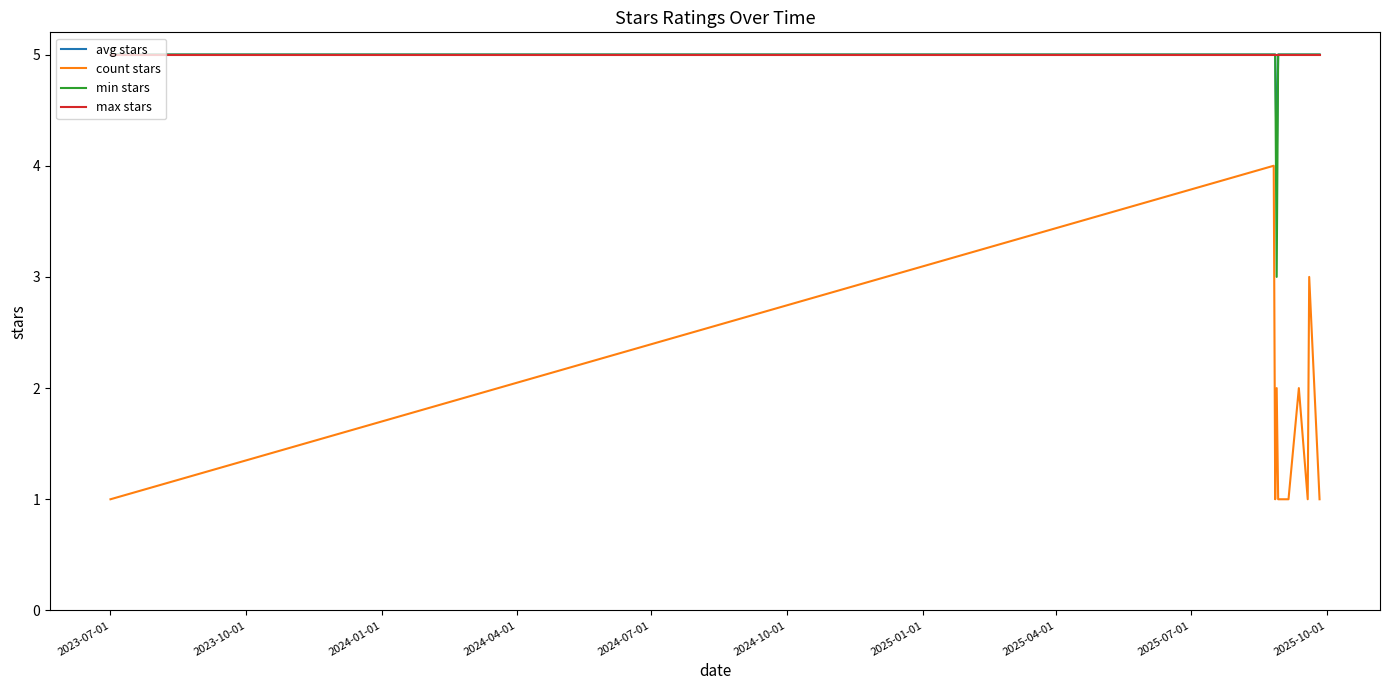

What is the maximum value for min stars?

5